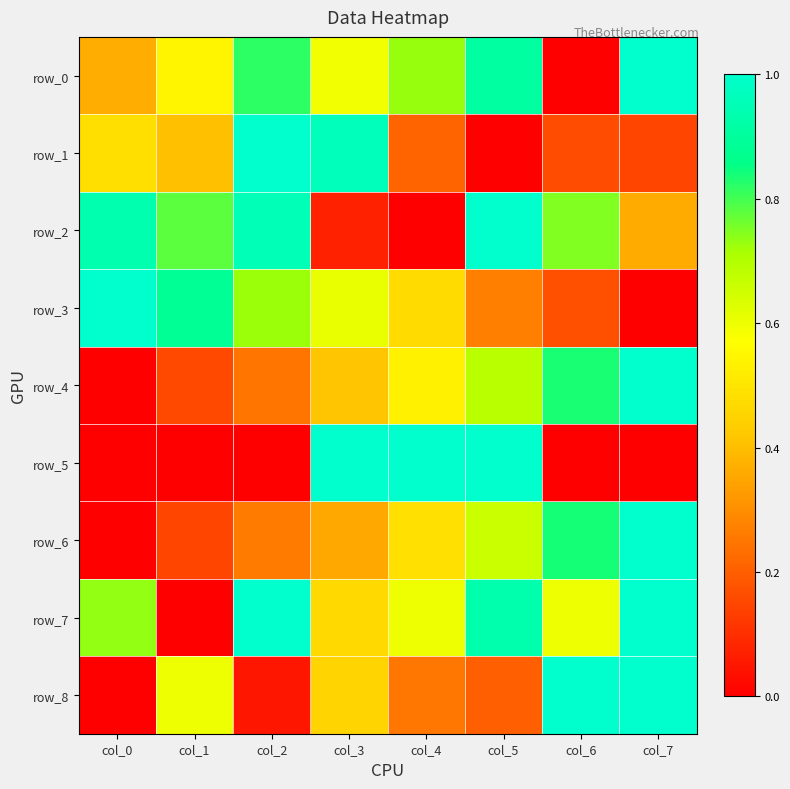

Reading left to right, what are all the values shown in this chart?

row_0: 0.4	0.5	0.8	0.6	0.7	0.9	0.0	1.0
row_1: 0.5	0.4	1.0	1.0	0.2	0.0	0.2	0.1
row_2: 0.9	0.8	1.0	0.1	0.0	1.0	0.7	0.4
row_3: 1.0	0.9	0.7	0.6	0.5	0.3	0.2	0.0
row_4: 0.0	0.2	0.2	0.4	0.5	0.7	0.8	1.0
row_5: 0.0	0.0	0.0	1.0	1.0	1.0	0.0	0.0
row_6: 0.0	0.1	0.3	0.4	0.5	0.7	0.8	1.0
row_7: 0.7	0.0	1.0	0.5	0.6	0.9	0.6	1.0
row_8: 0.0	0.6	0.0	0.4	0.2	0.2	1.0	1.0